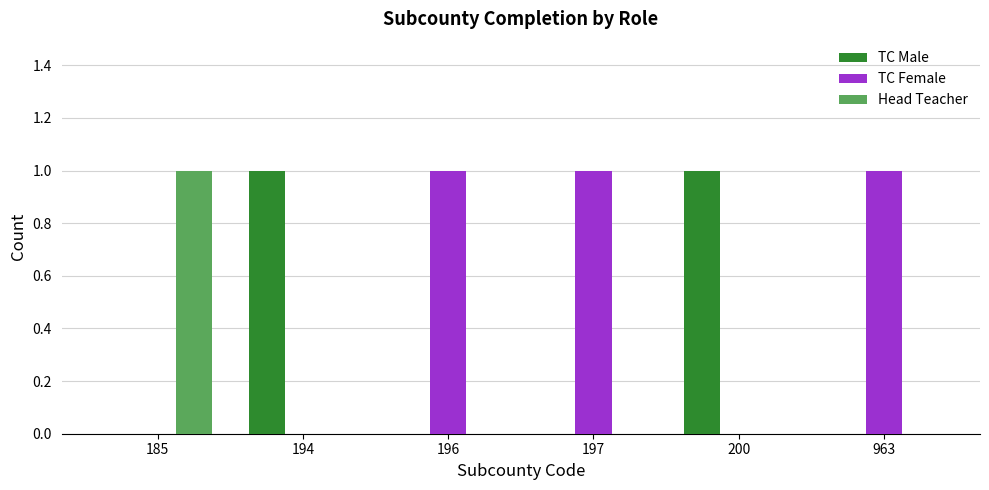

Reading right to left, what are all the values shown in this chart?

TC Male: 0	1	0	0	1	0
TC Female: 1	0	1	1	0	0
Head Teacher: 0	0	0	0	0	1